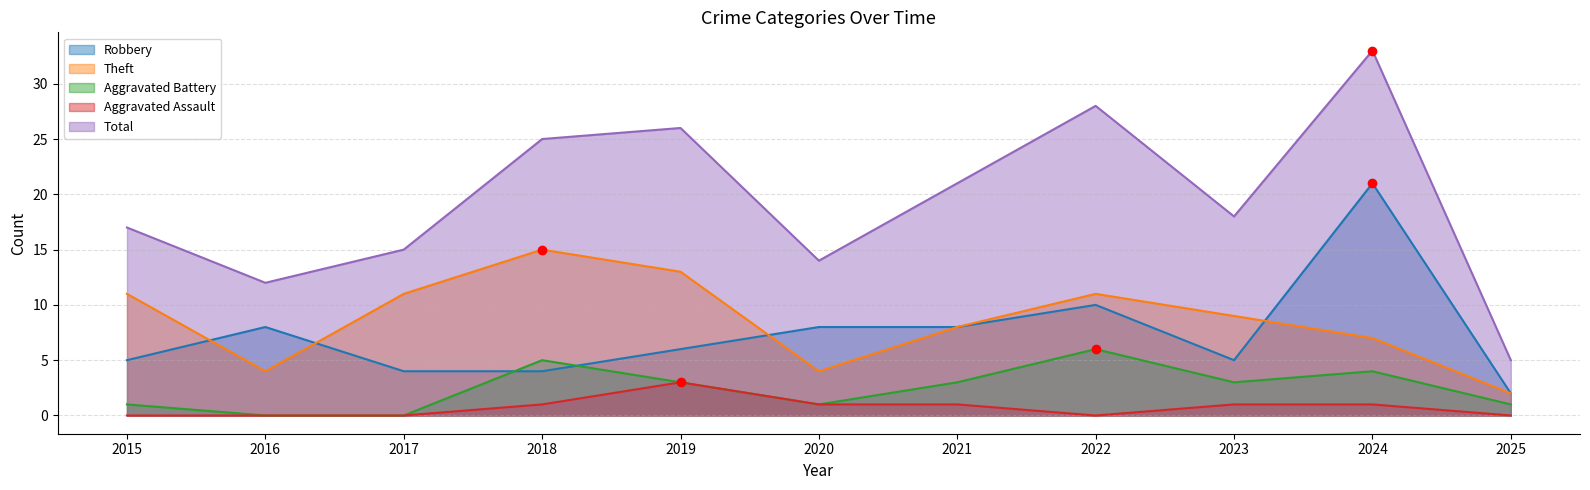

Is it true that Aggravated Battery equals 4 at 2017?

False